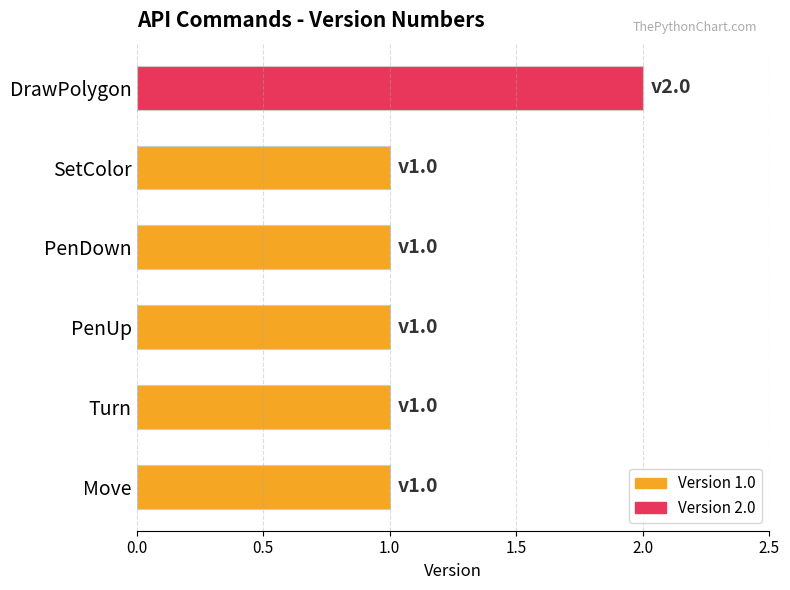

What is the greatest value displayed?

2